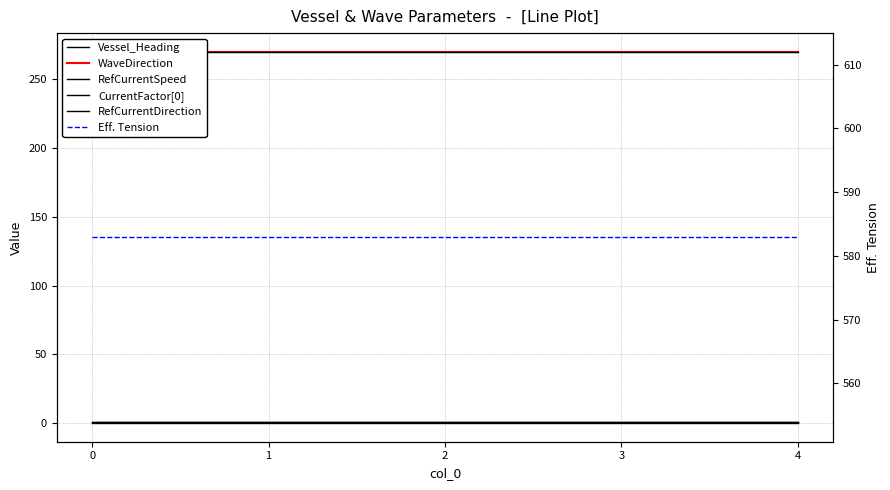

True or false: Eff. Tension has a value of 582.9 at 0.

True